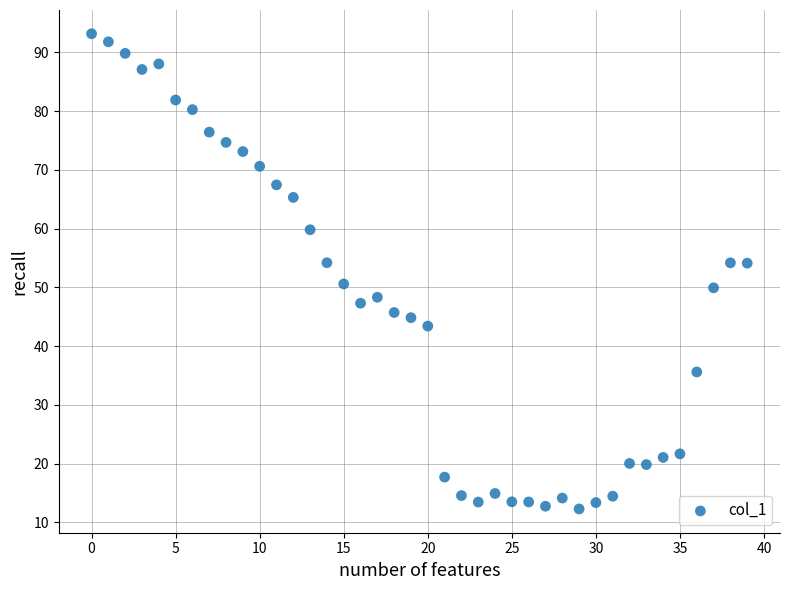

What is the range of Y values (max minus min)?

80.9